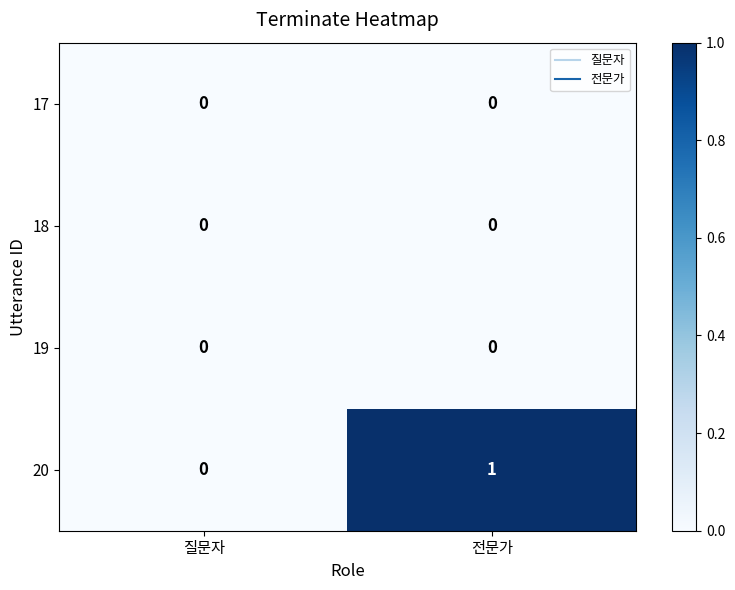

Between 질문자 and 전문가, which series saw the biggest shift?

20